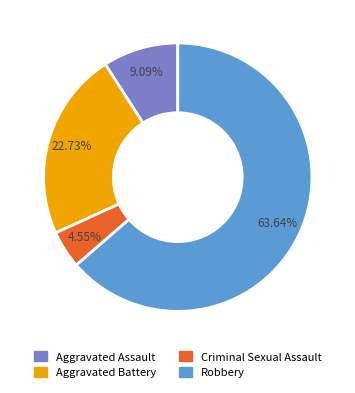

What is the largest slice in the pie chart?

Robbery